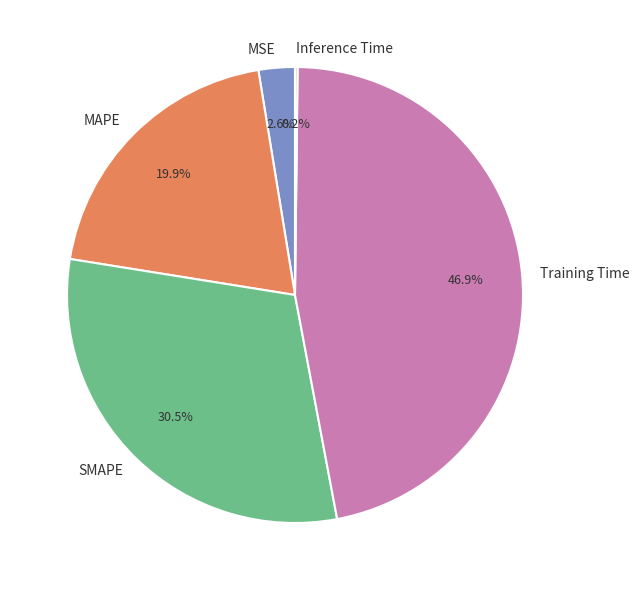

How much of the chart is everything except Training Time?

53.1%